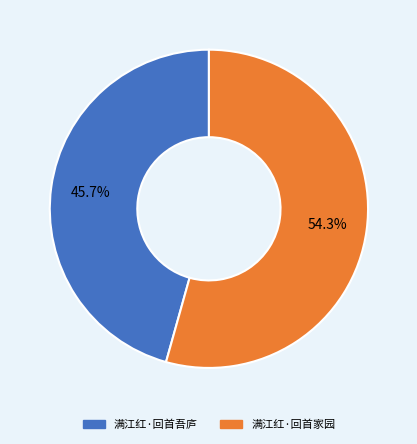

To the nearest percent, what is the difference between the largest and smallest slice percentages?

9%